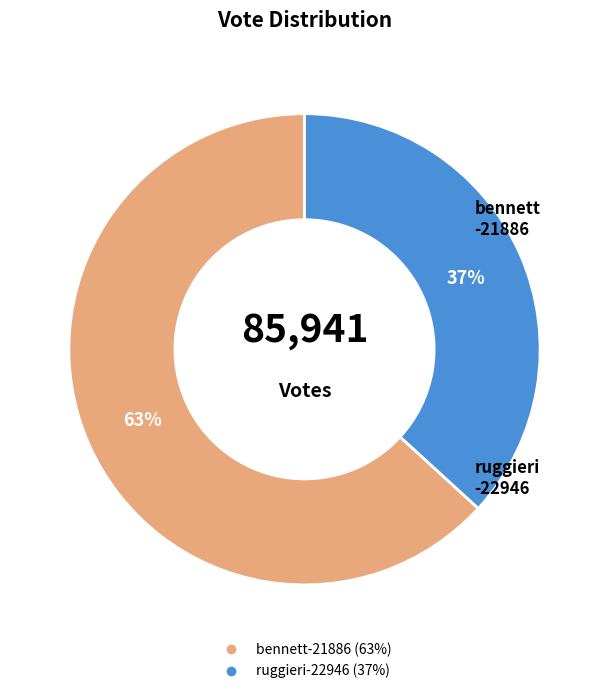

What is the smallest slice in the pie chart?

ruggieri-22946